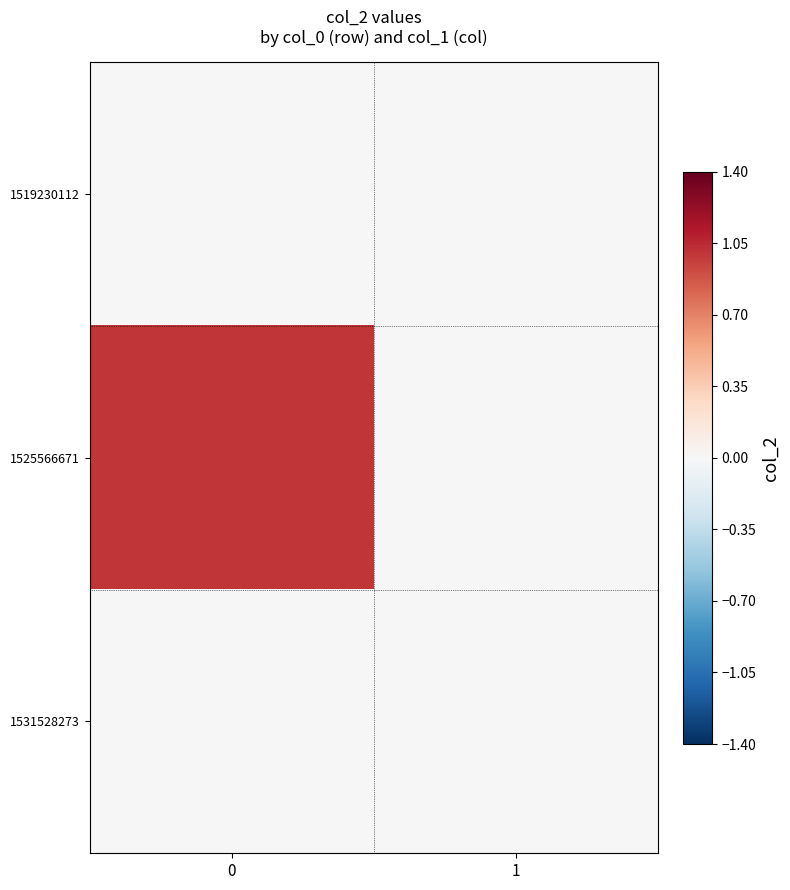

Which series has the widest spread of values?

1525566671